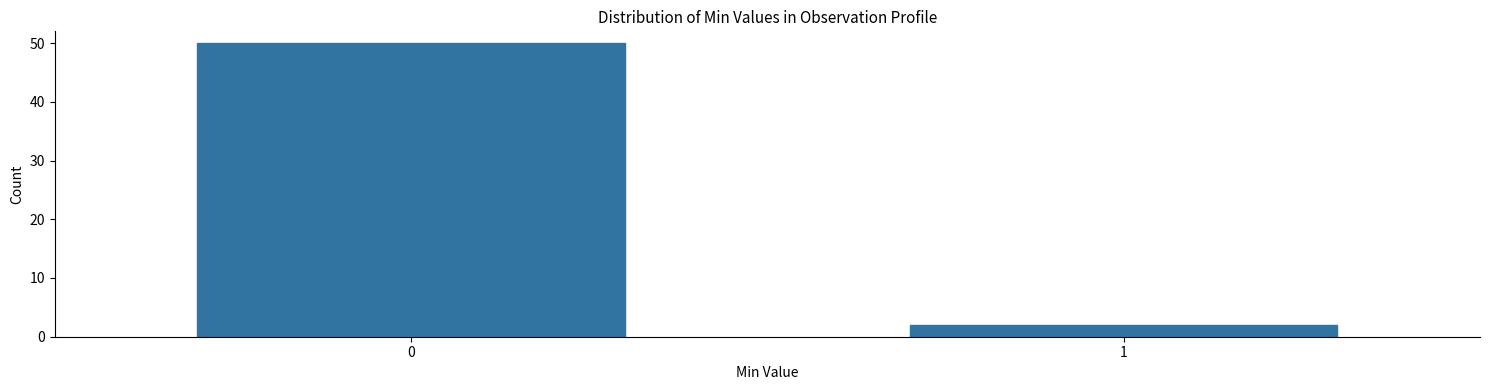

Reading right to left, transcribe all the data shown in this chart.

1=2	0=50